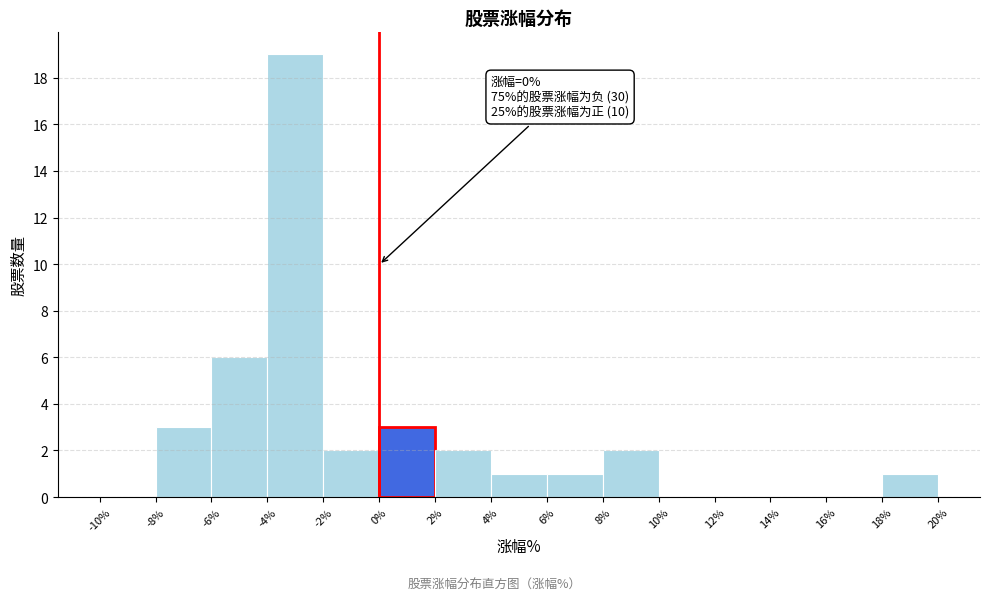

Over which range of the x-axis is the bar tallest?

-4% to -2%